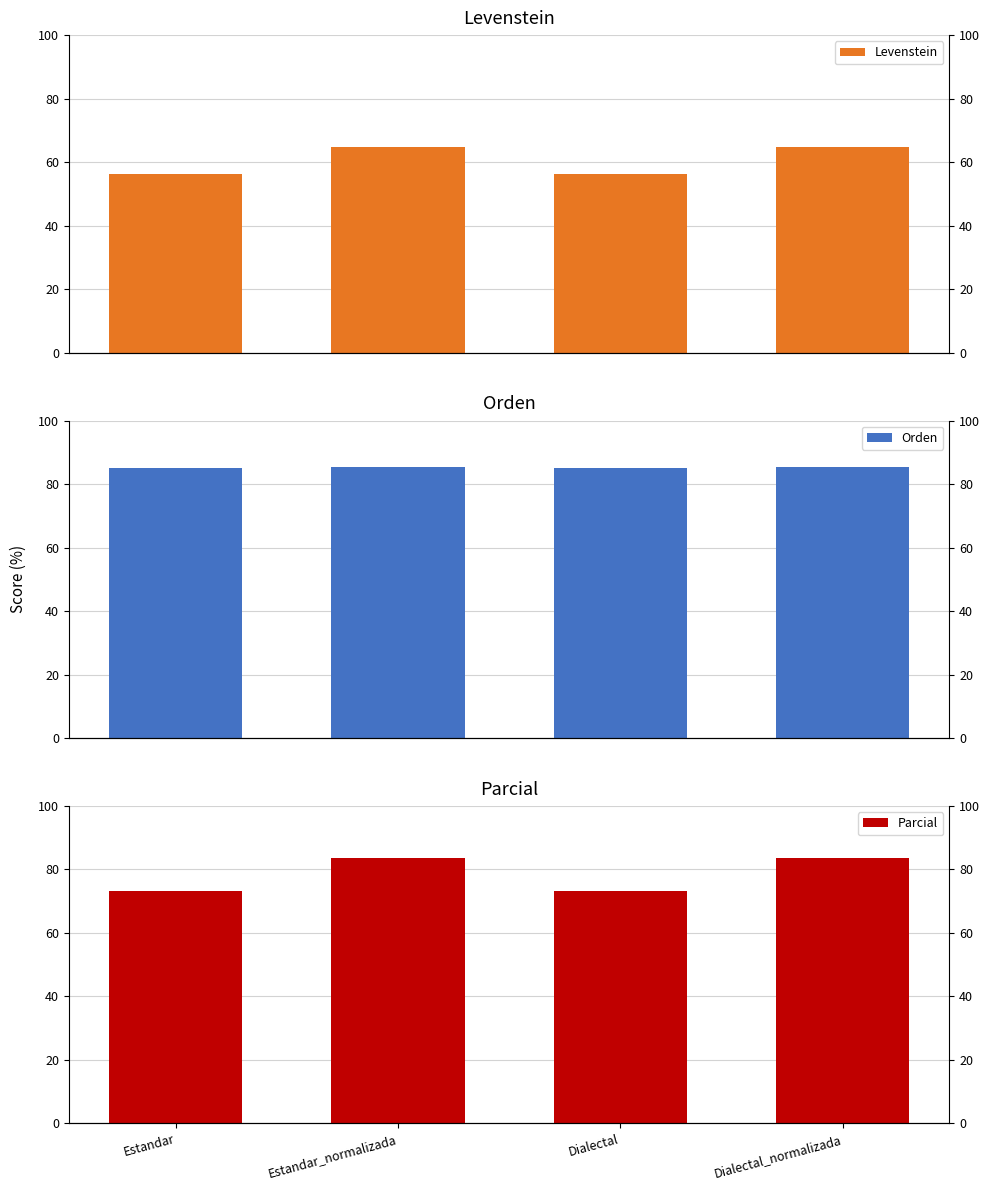

What position from the left is Estandar?

1